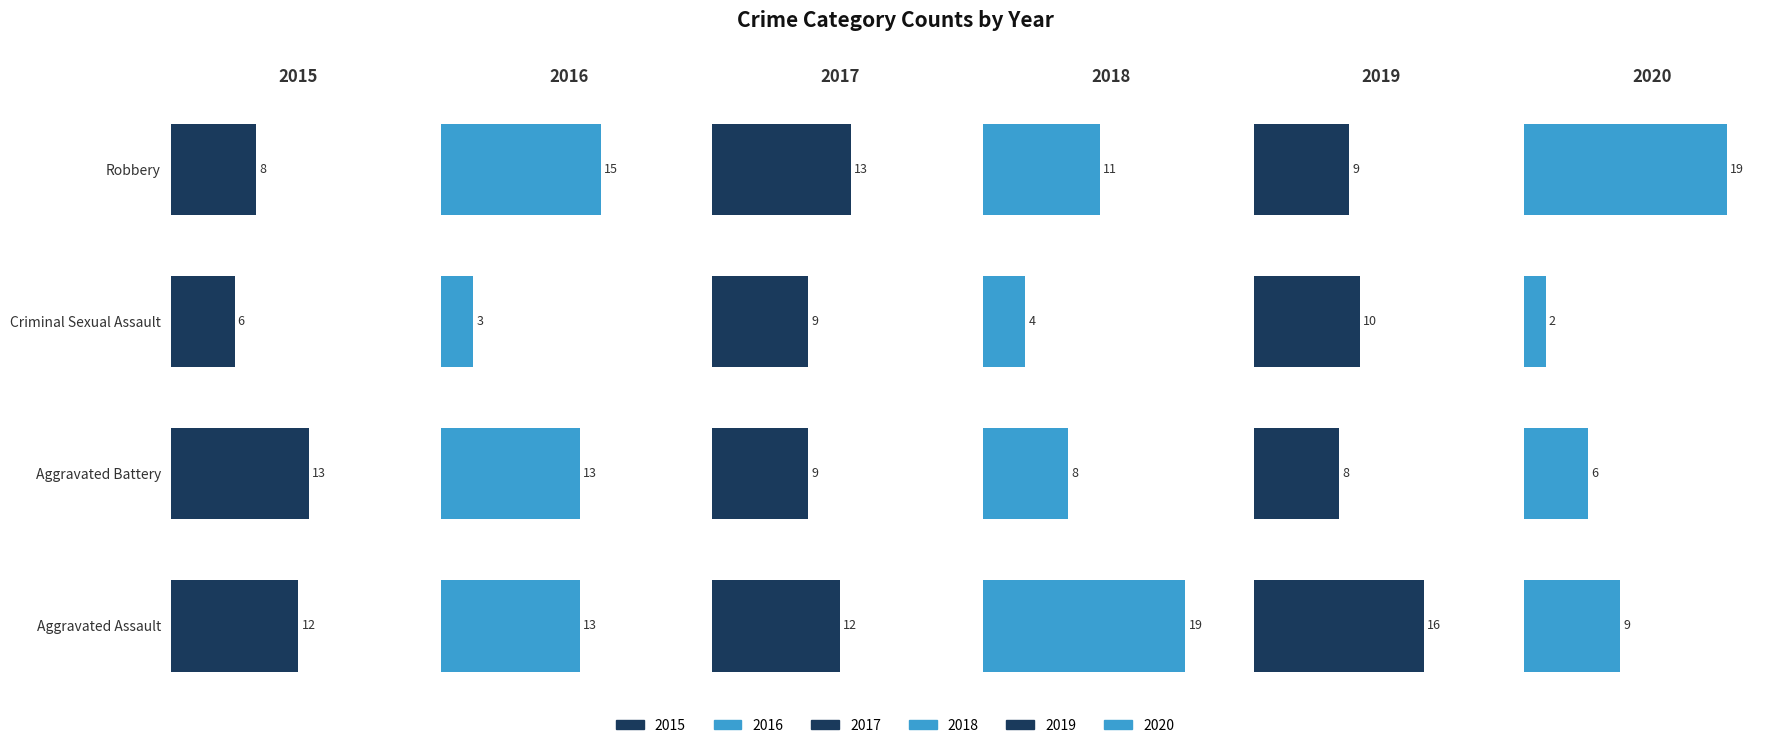

Reading right to left, what are all the values shown in this chart?

2015: 8	6	13	12
2016: 15	3	13	13
2017: 13	9	9	12
2018: 11	4	8	19
2019: 9	10	8	16
2020: 19	2	6	9